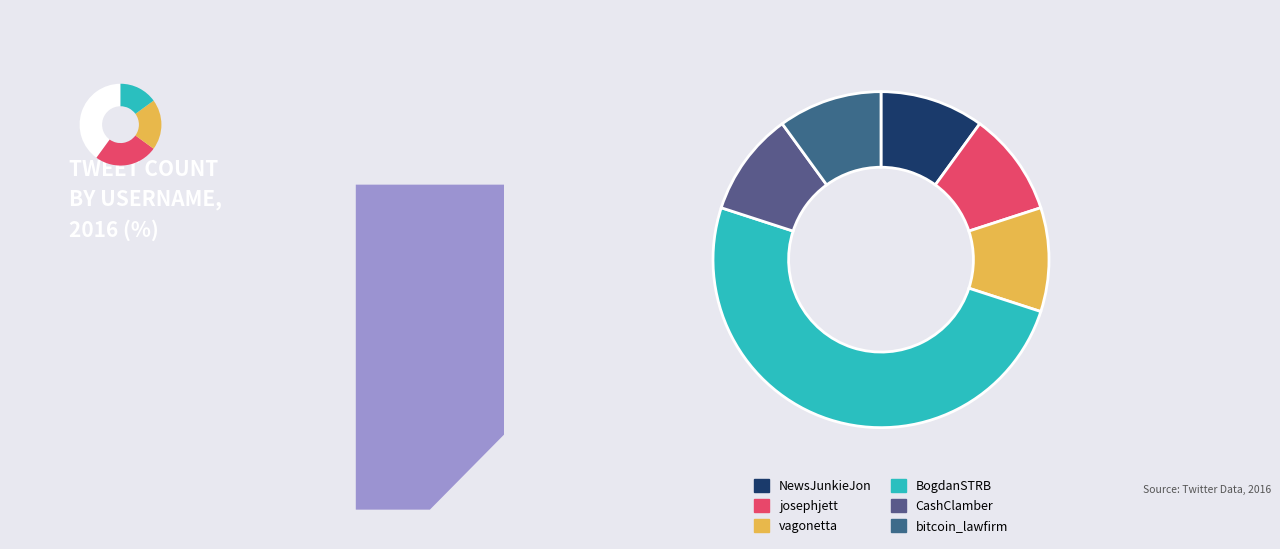

Which has a higher value, BogdanSTRB or josephjett?

BogdanSTRB